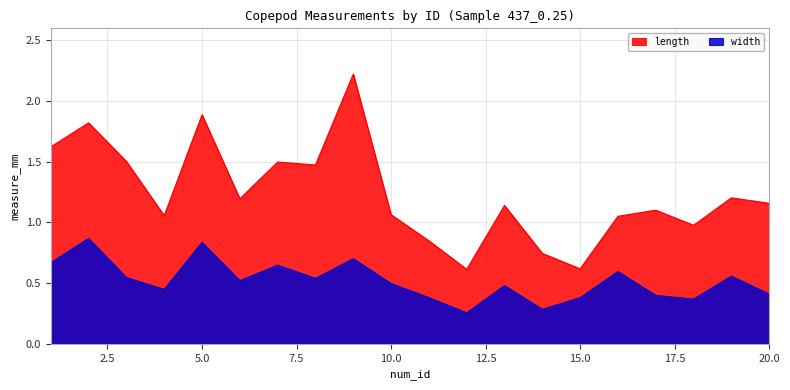

The value of width at 3 is 0.3. True or false?

False